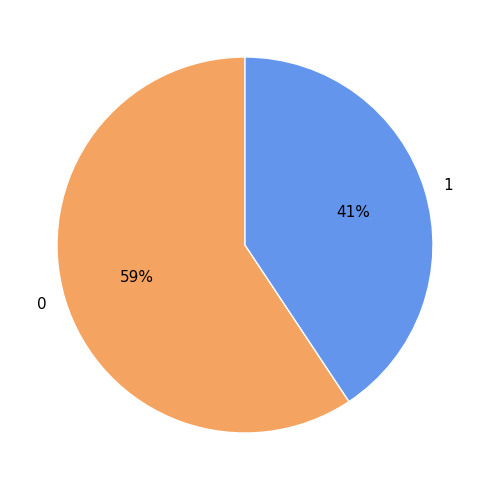

Is the sum of 1 and 0 greater than half?

Yes